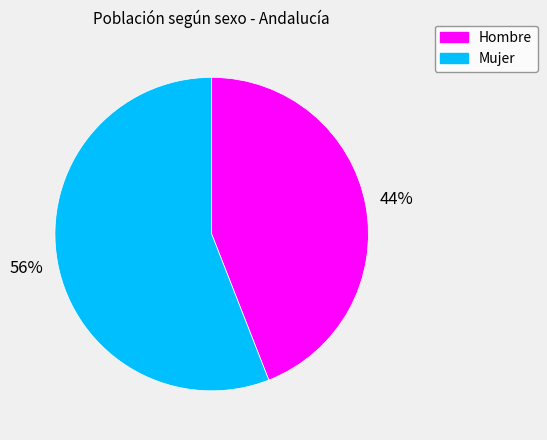

How many segments does this pie chart have?

2